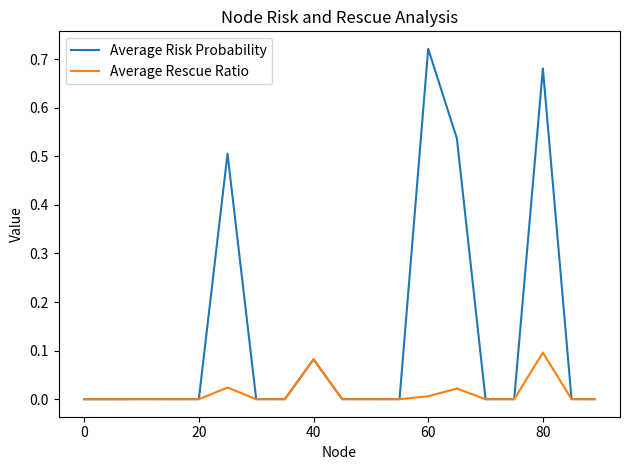

Which series has the largest total across all categories?

Average Risk Probability